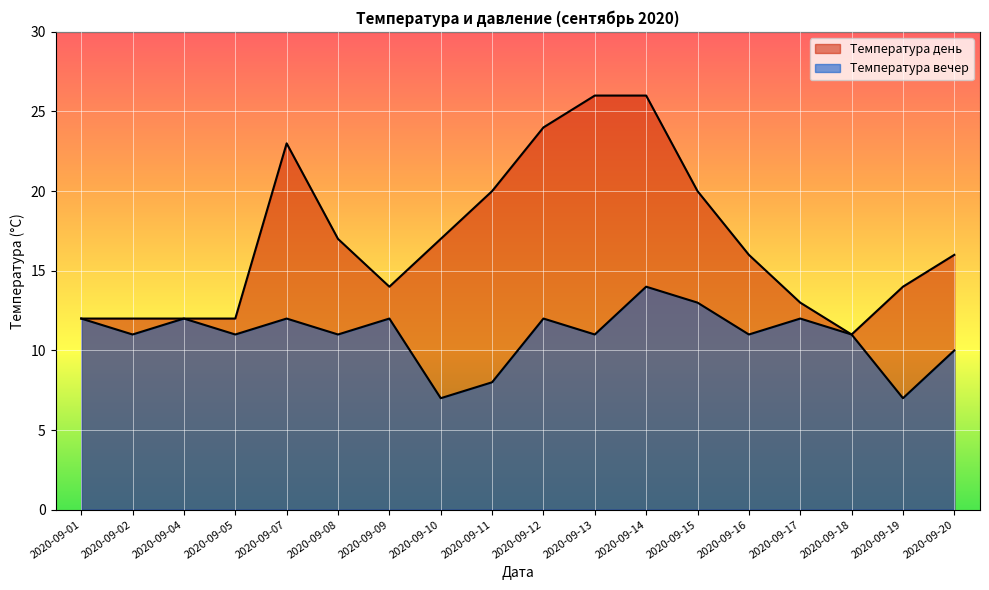

List the series in order of their peak value, highest first.

Температура день, Температура вечер